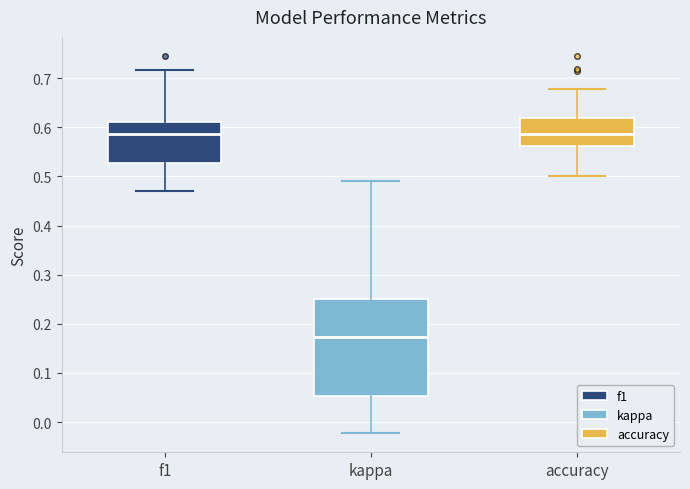

Where does the lower whisker of the box for accuracy end on the y-axis? The values are not printed on the chart, so give them approximately, as read against the axis.

0.50